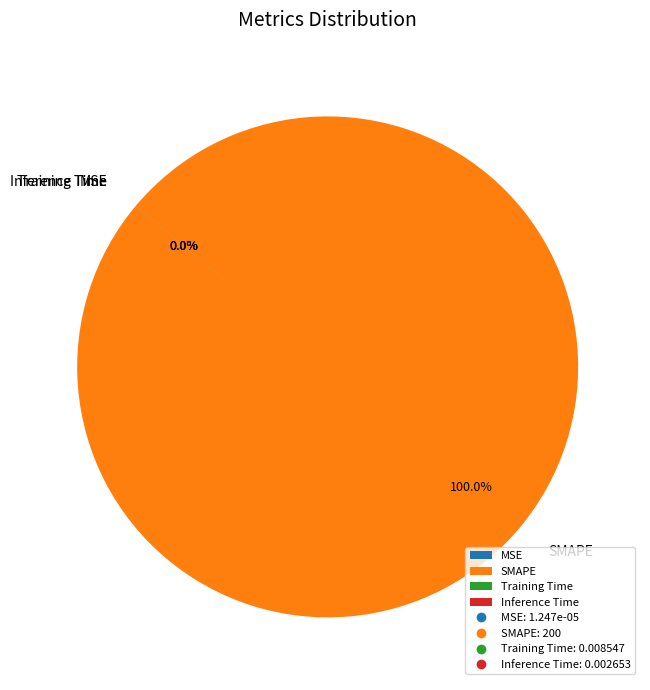

Rank the categories by value from lowest to highest.

MSE, Inference Time, Training Time, SMAPE